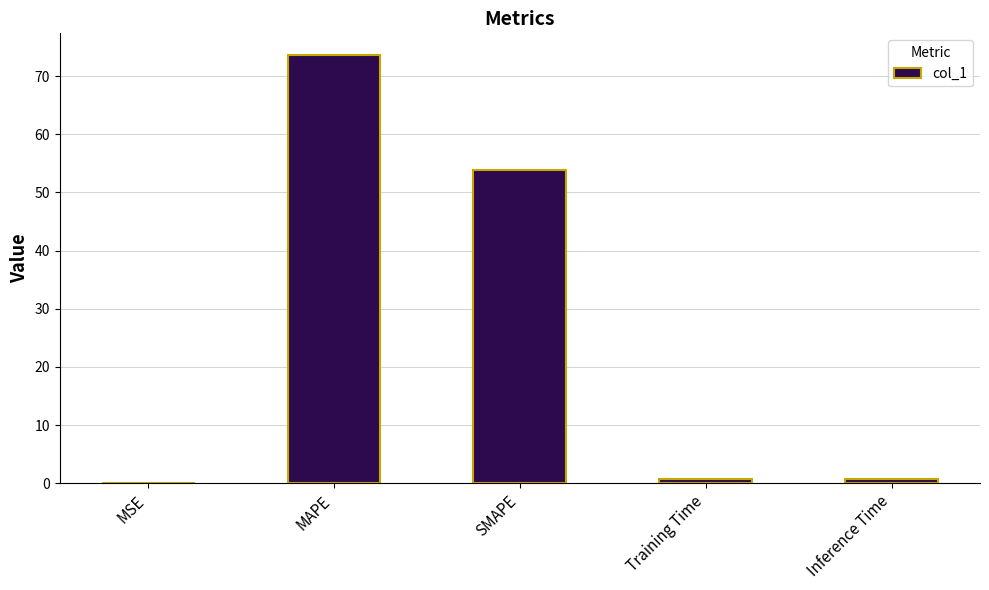

What is the sum of the values at MAPE and Inference Time?

74.4